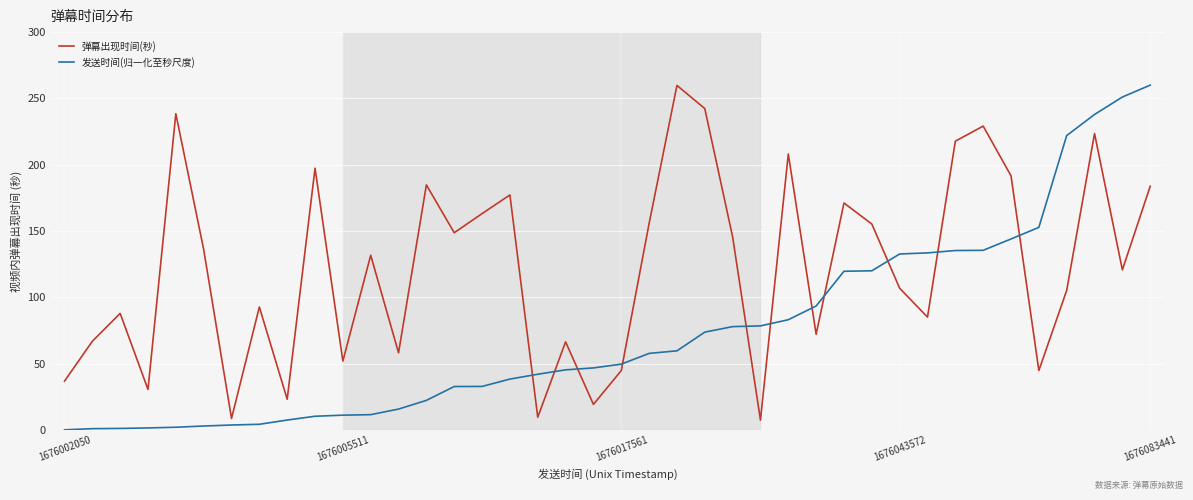

Which series ends up on top after the final intersection of 弹幕出现时间(秒) and 发送时间(归一化至秒尺度)?

发送时间(归一化至秒尺度)